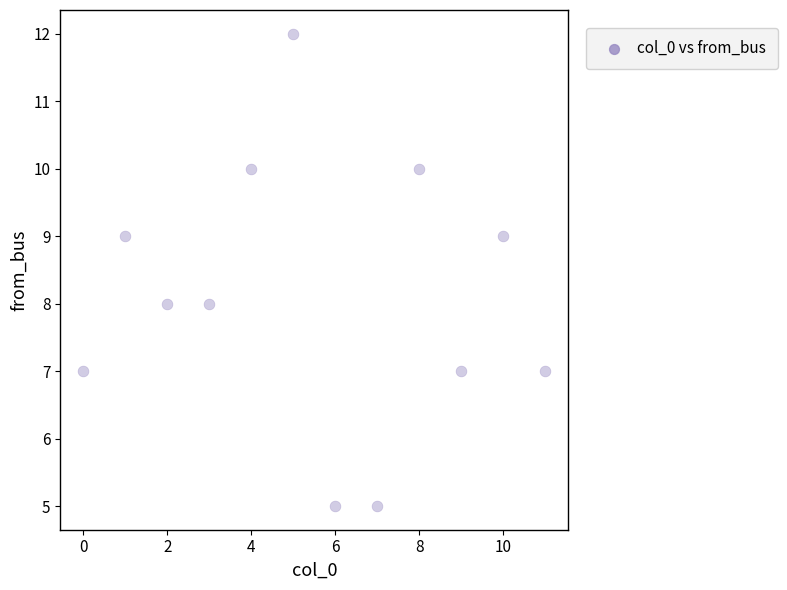

What is the range of Y values (max minus min)?

7